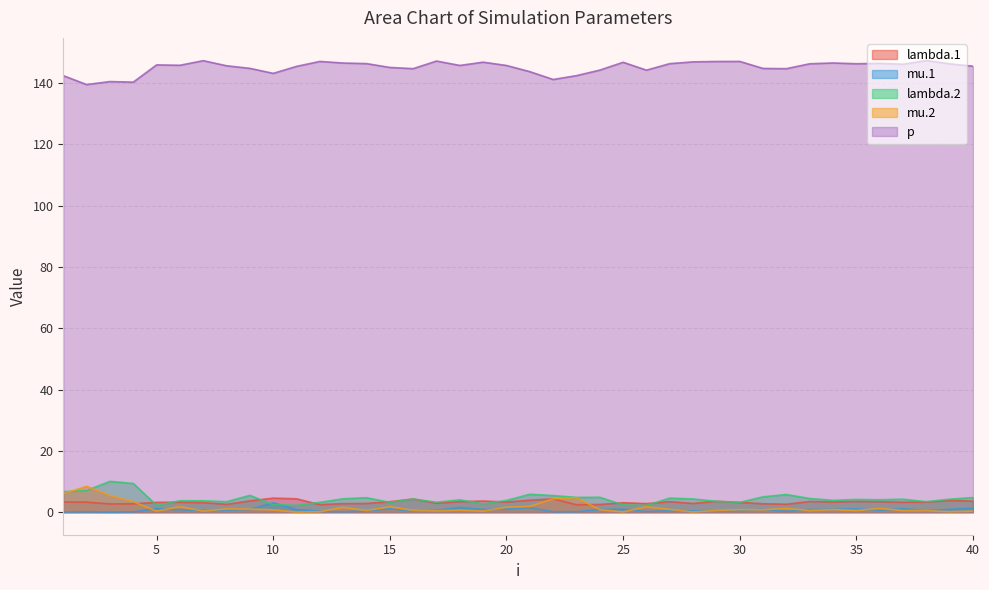

What is the difference between the lambda.2 values at 17 and 36?

0.8